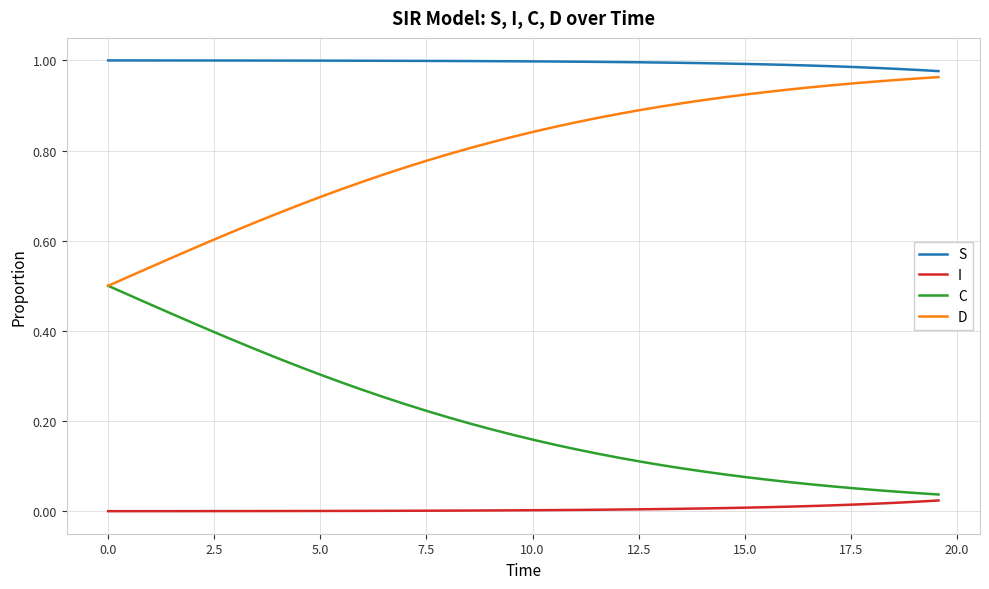

True or false: S and I intersect in this chart.

False